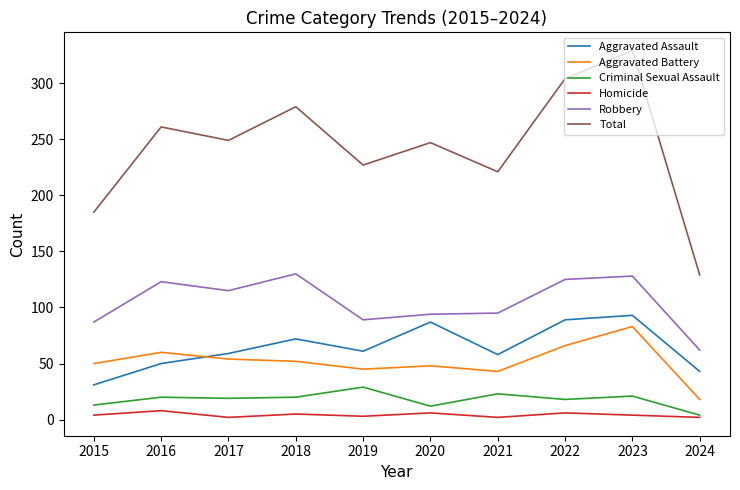

Which category has the lowest value in the Total series?

2024